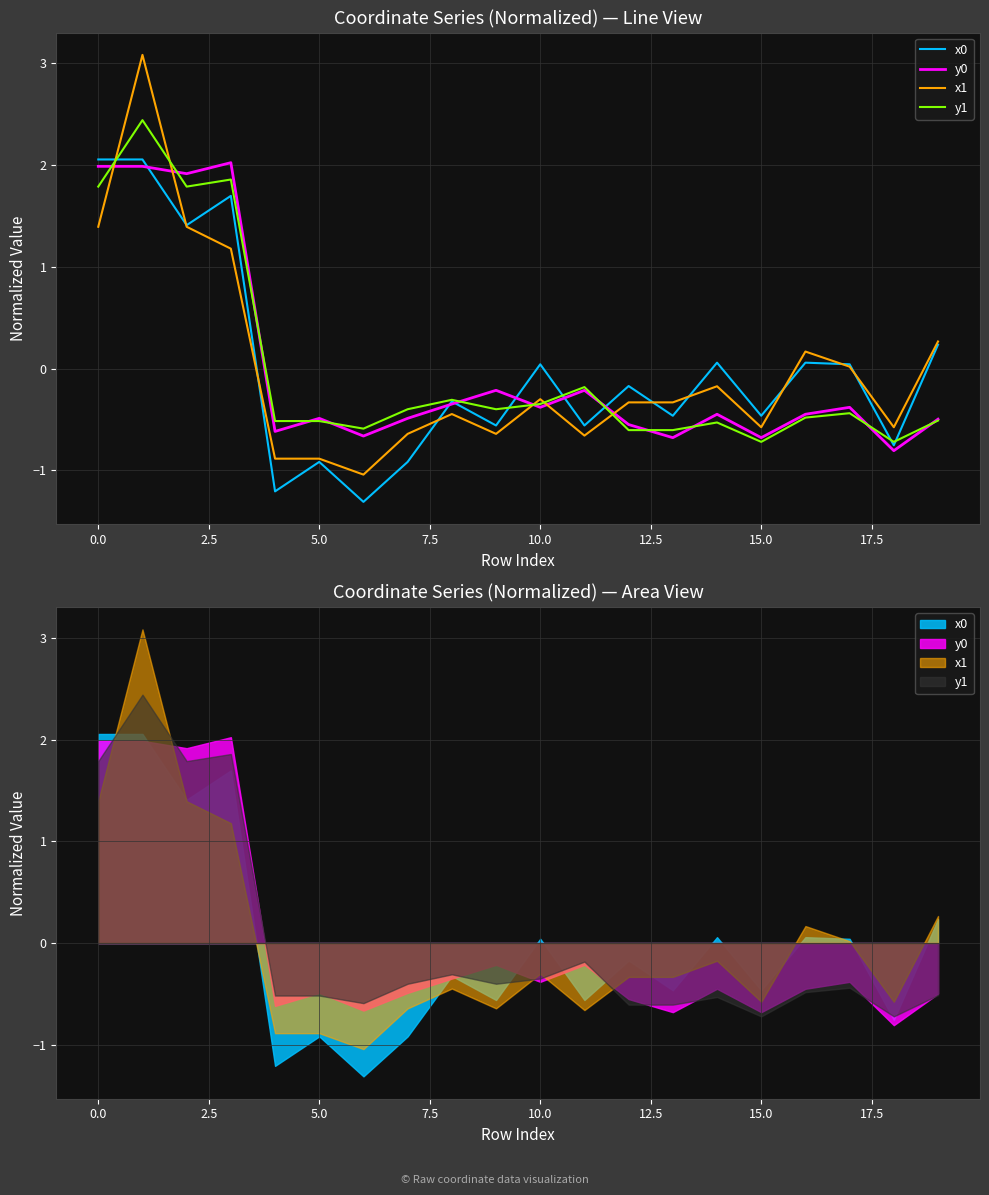

What is the lowest value of the x1 series?

-1.0